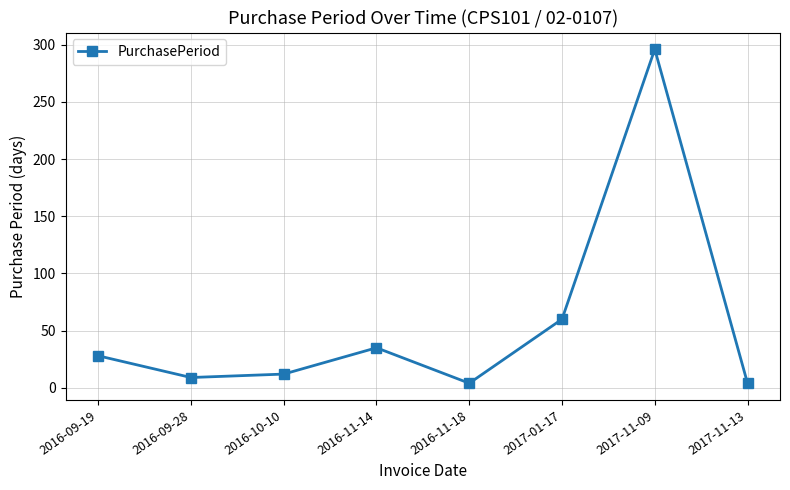

The chart shows a value of 296 at 2017-11-09. True or false?

True